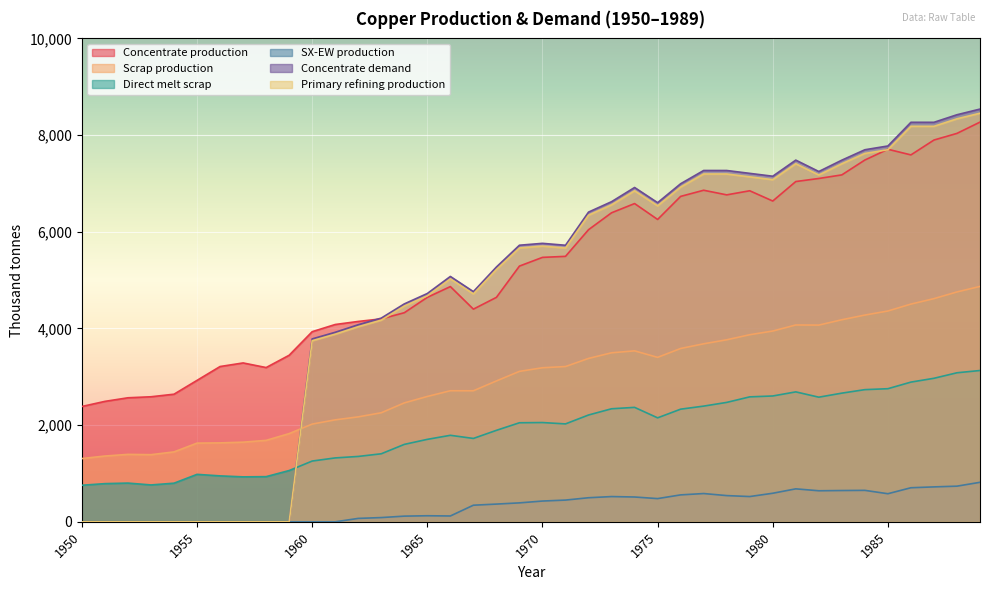

What is the maximum value for Direct melt scrap?

3130.0